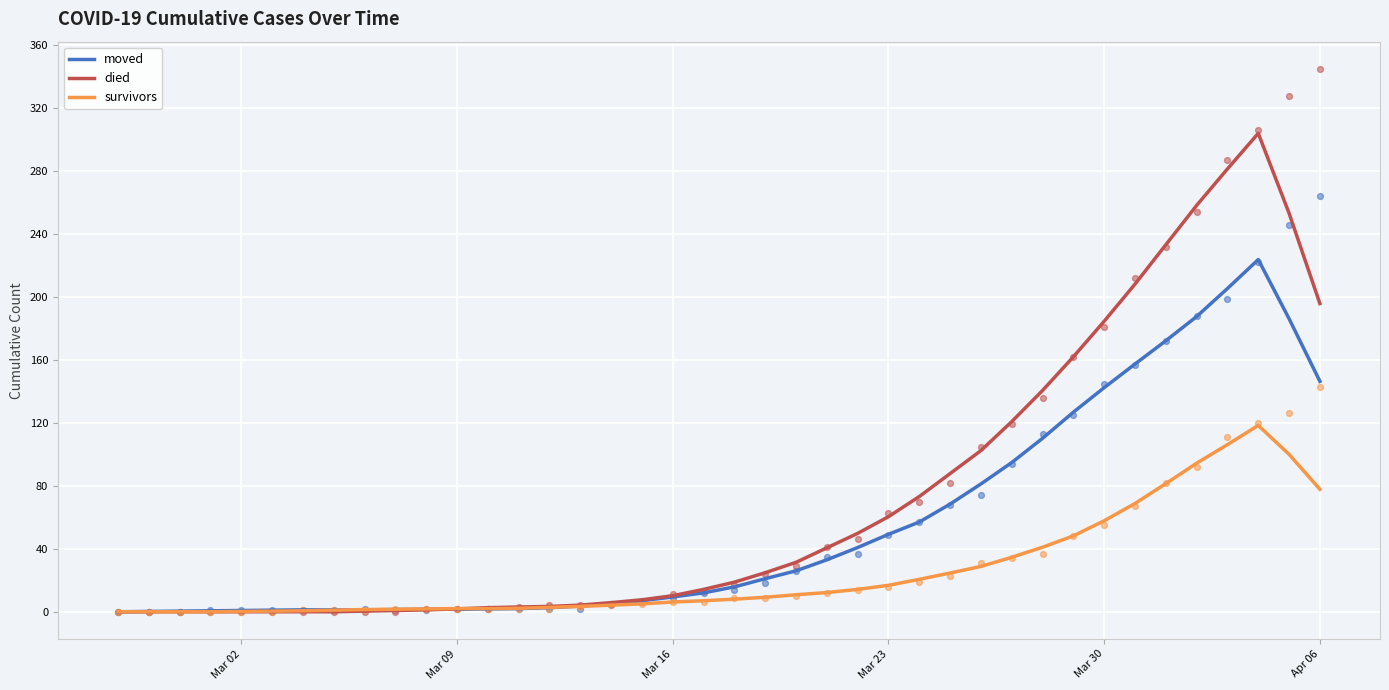

Which series contains the lowest Y value?

moved